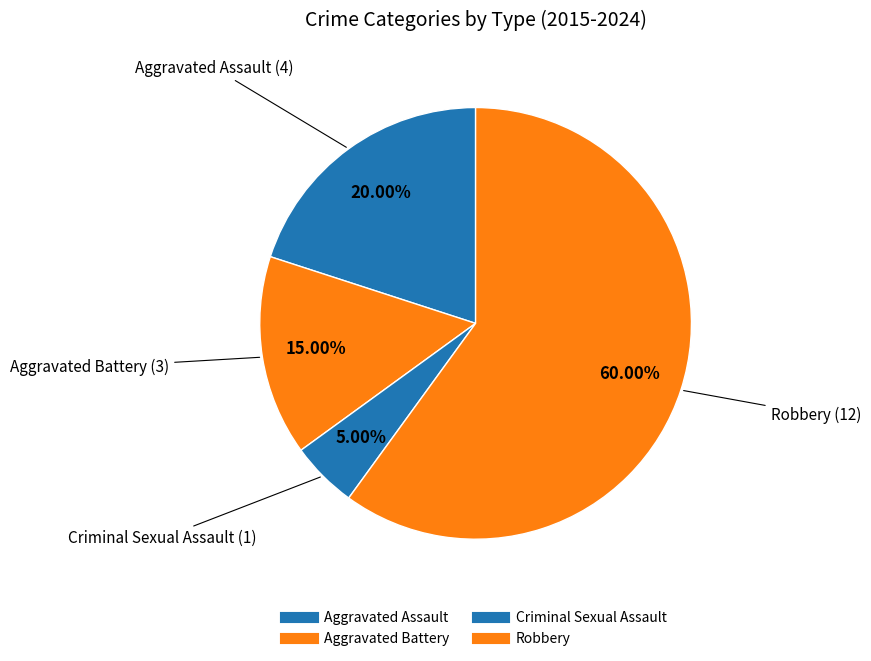

Count the number of slices in the pie.

4